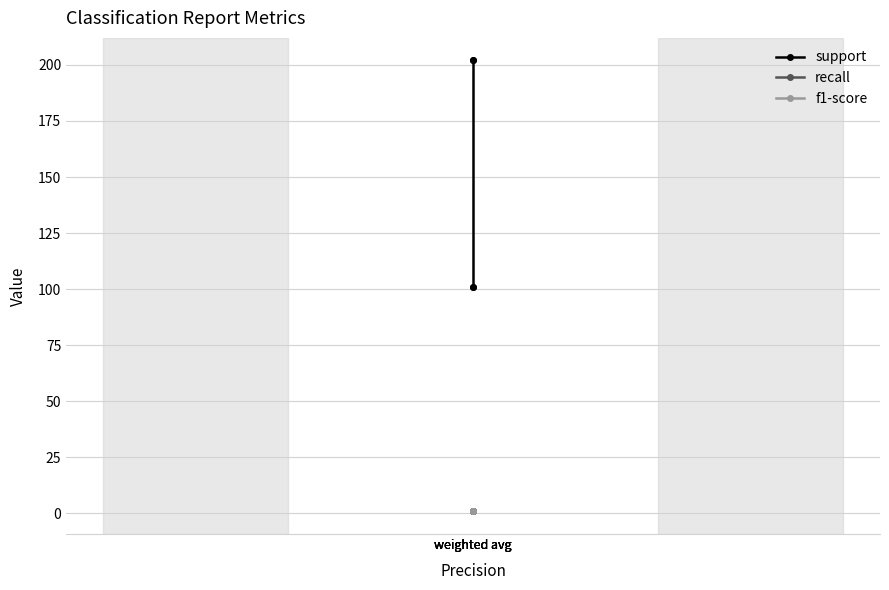

Reading left to right, list all the values displayed in this chart.

support: 101.0	101.0	202.0	202.0
recall: 0.8	0.8	0.8	0.8
f1-score: 0.8	0.8	0.8	0.8